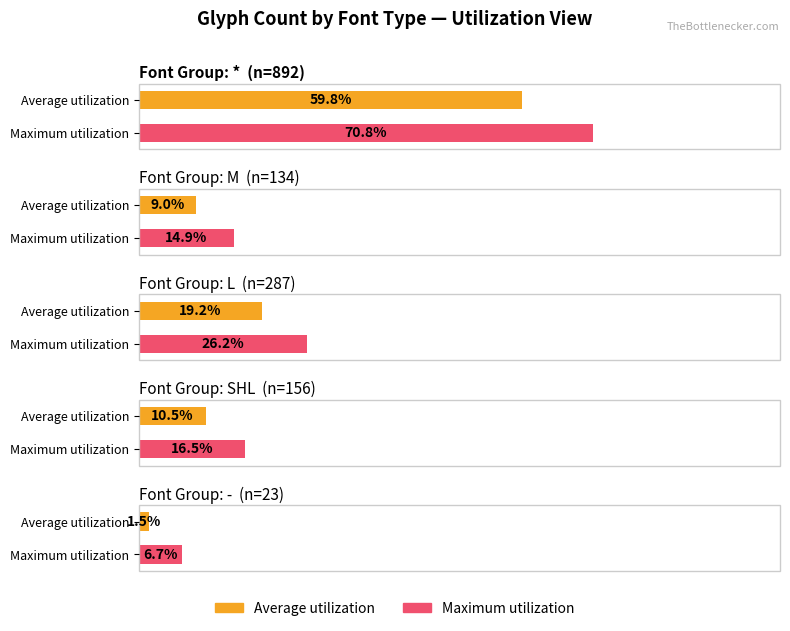

Between * and M, which series saw the biggest shift?

Maximum utilization